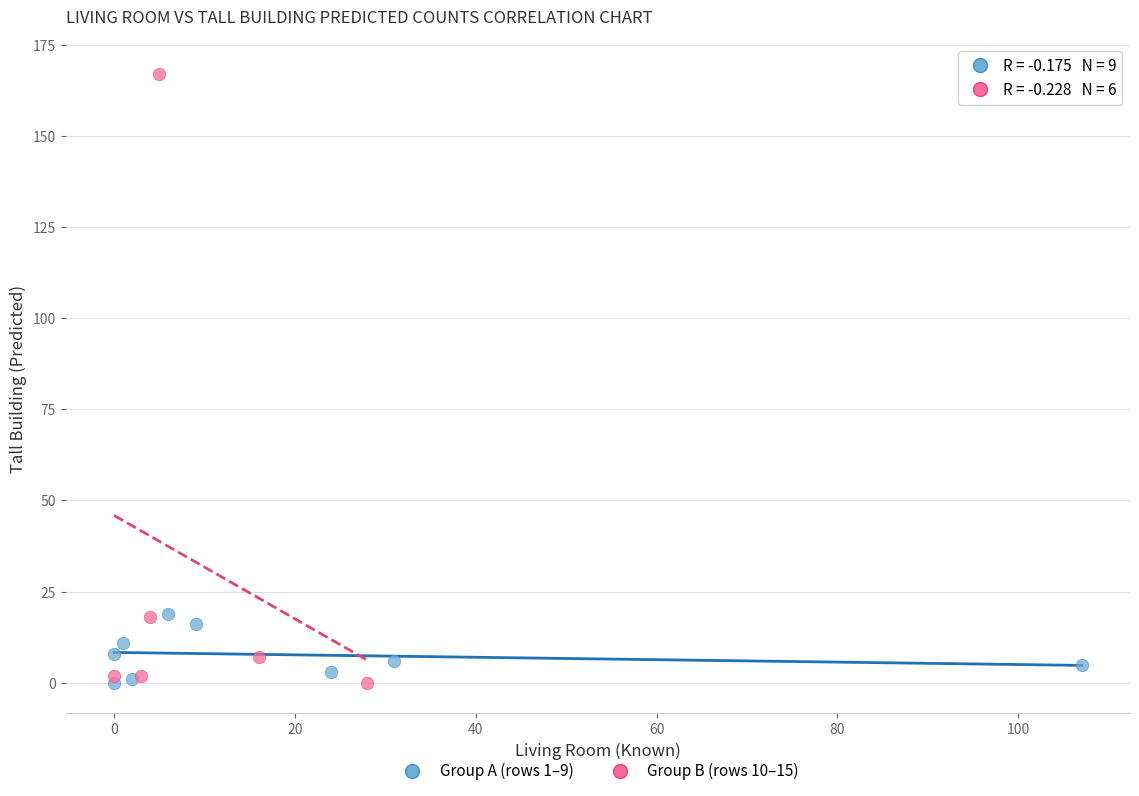

Which series has the largest Y range (max minus min)?

Group B (rows 10–15)